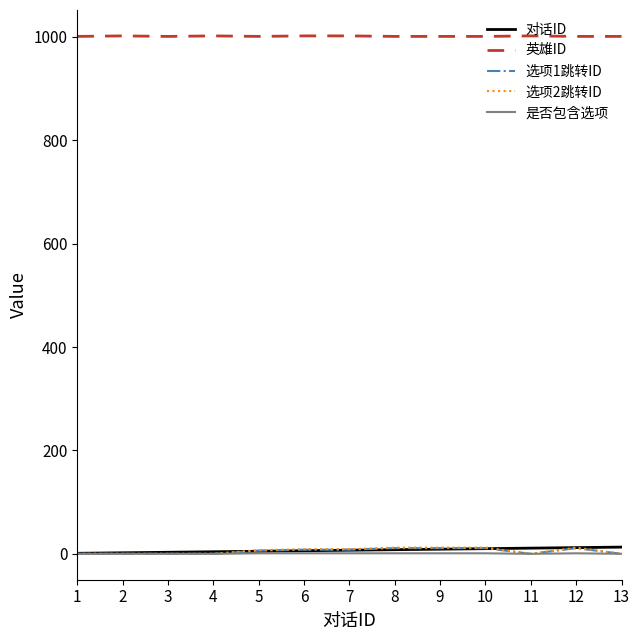

How many lines are shown in the chart?

5